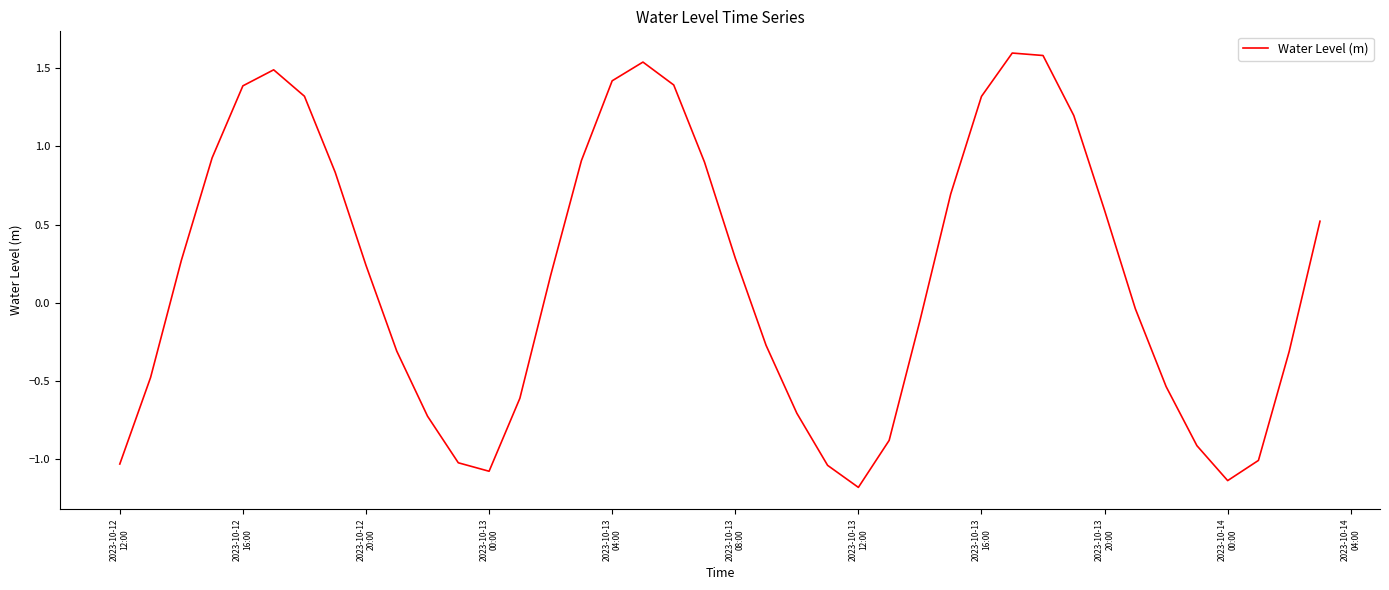

What is the difference between the maximum and minimum values?

2.8